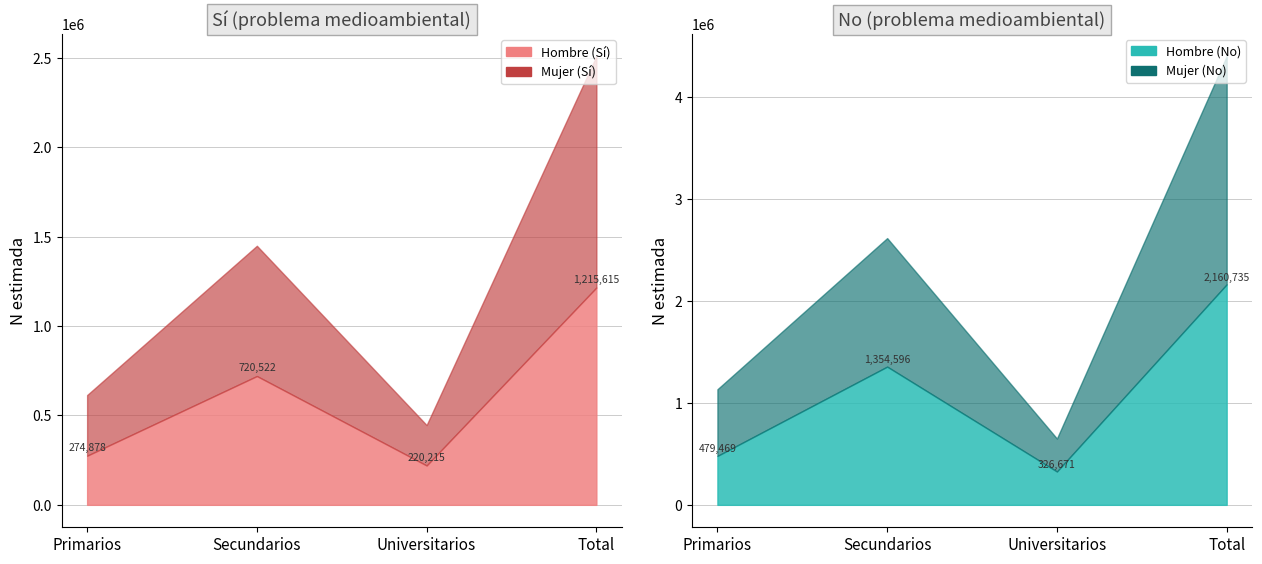

True or false: Hombre_No_N has a value of 248139 at Primarios.

False